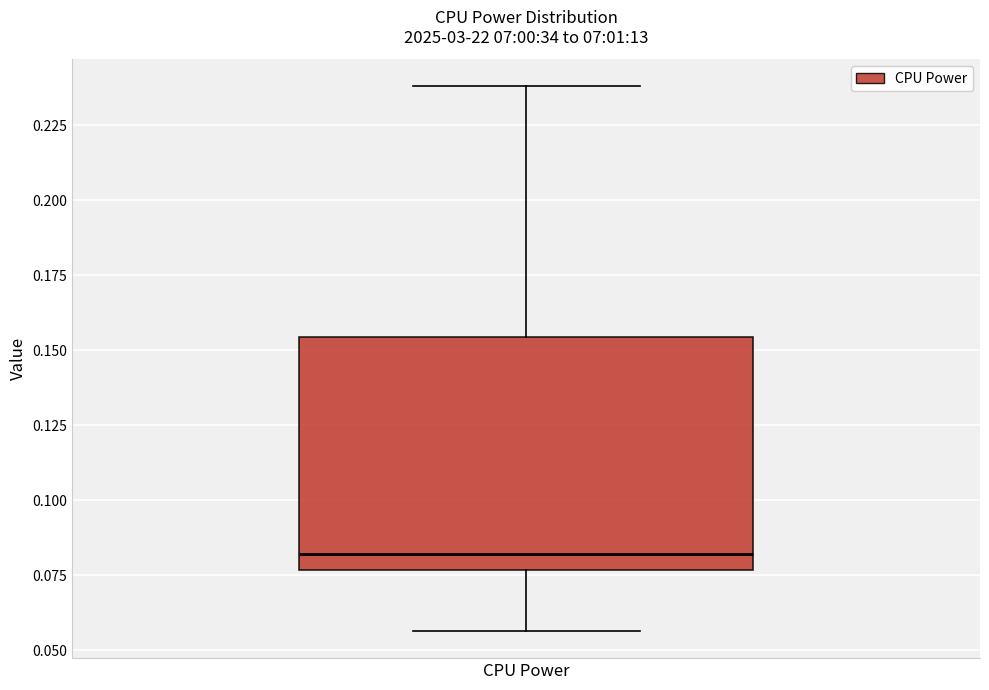

Where is the lower edge of the box for CPU Power on the y-axis? The values are not printed on the chart, so give them approximately, as read against the axis.

0.075